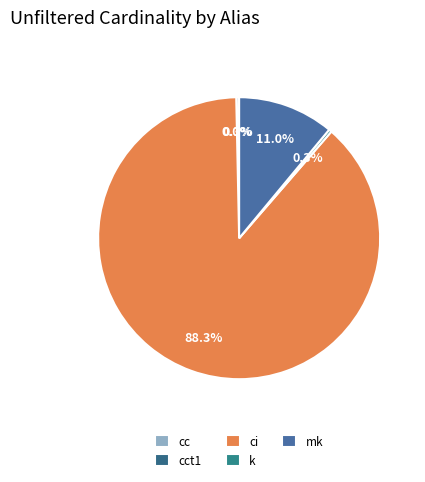

Is there any slice that represents more than half of the pie?

Yes